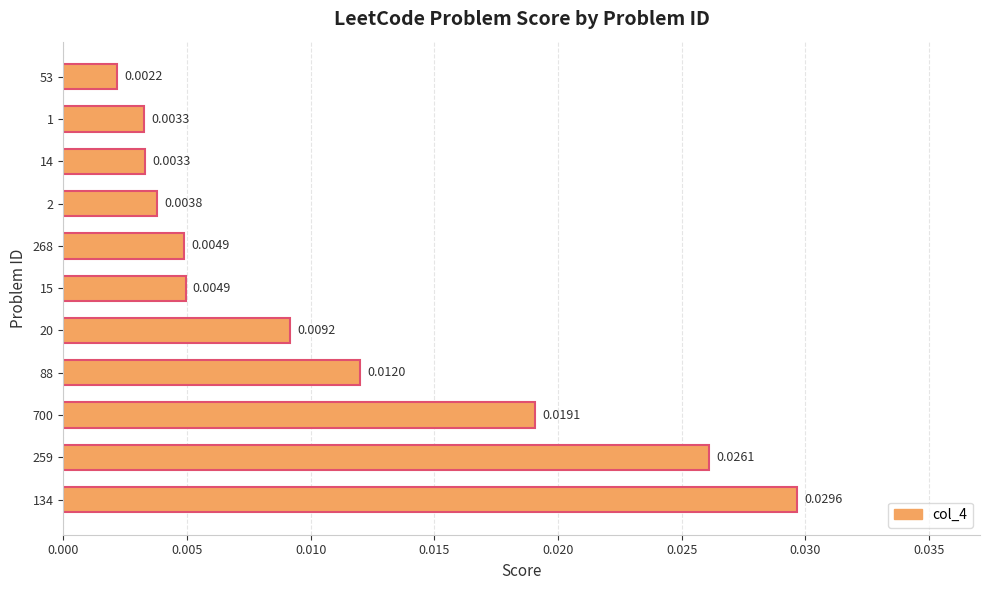

Which has a higher value, 88 or 134?

134